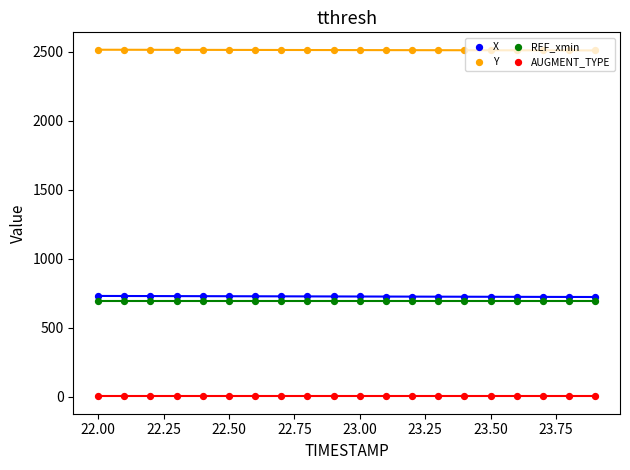

Which series reaches the minimum Y coordinate?

AUGMENT_TYPE